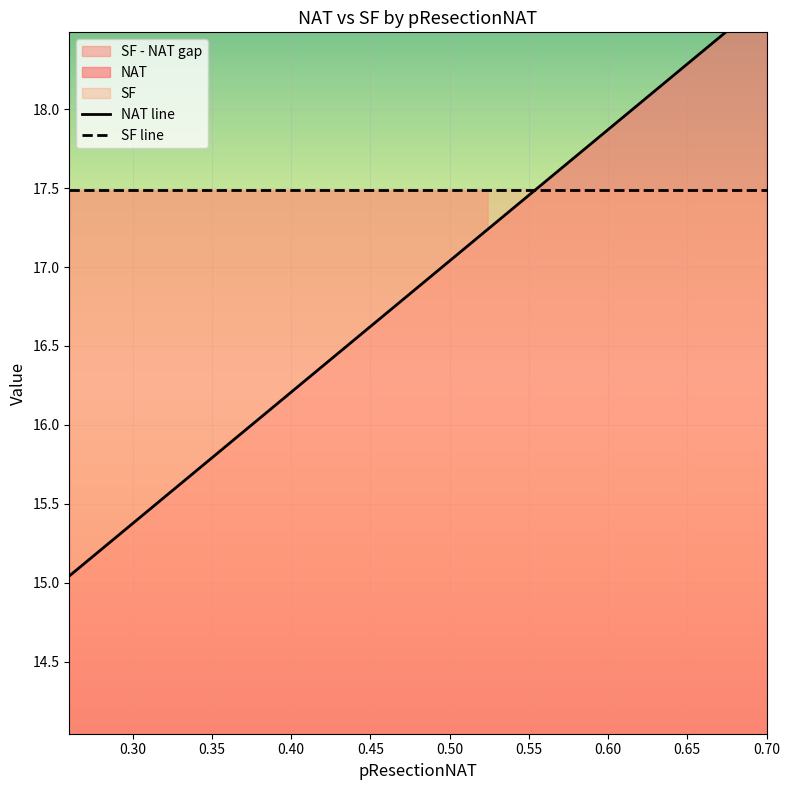

At which label is the value closest to 16?

0.40